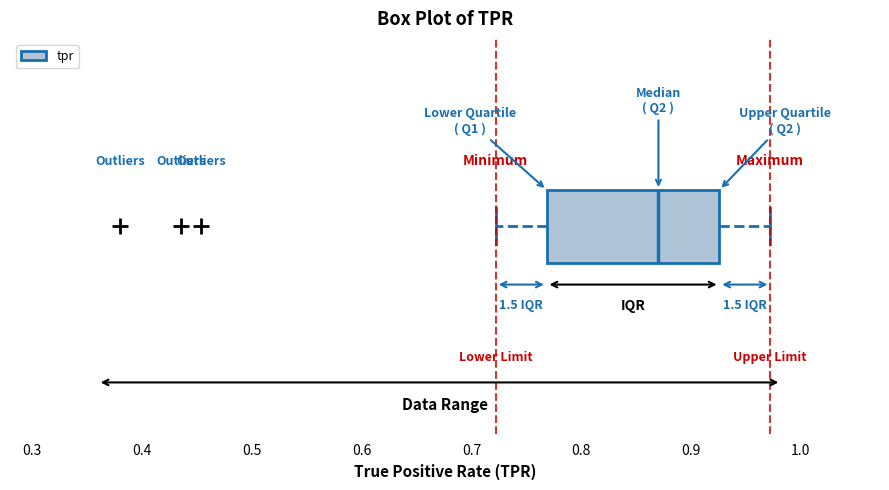

Transcribe this box plot: give where the median line is, the range the box spans, and where the two whiskers end, as read against the x-axis. The values are not printed on the chart, so give them approximately, as read against the axis.

median 0.87, box 0.77 to 0.93, whiskers 0.72 to 0.97